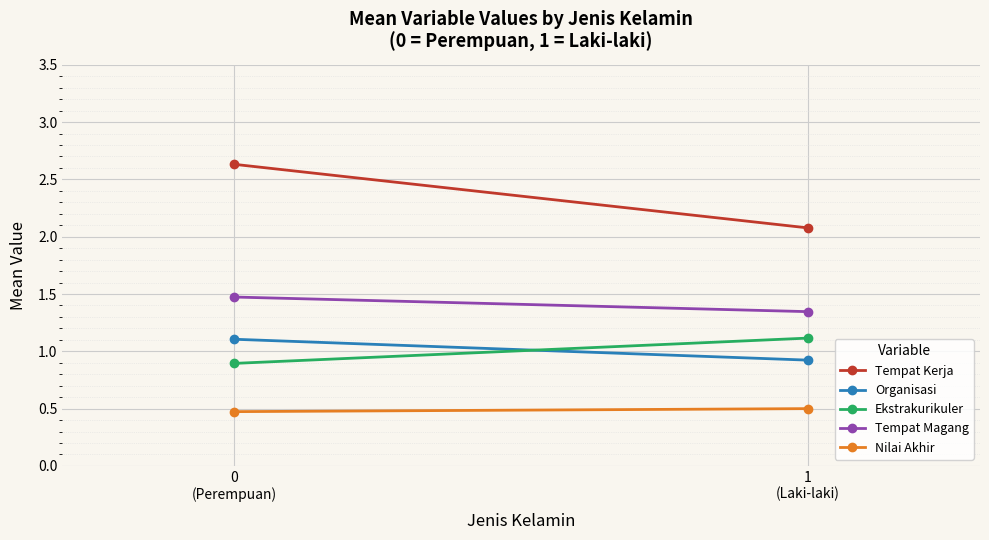

How many categories are shown in the chart?

2